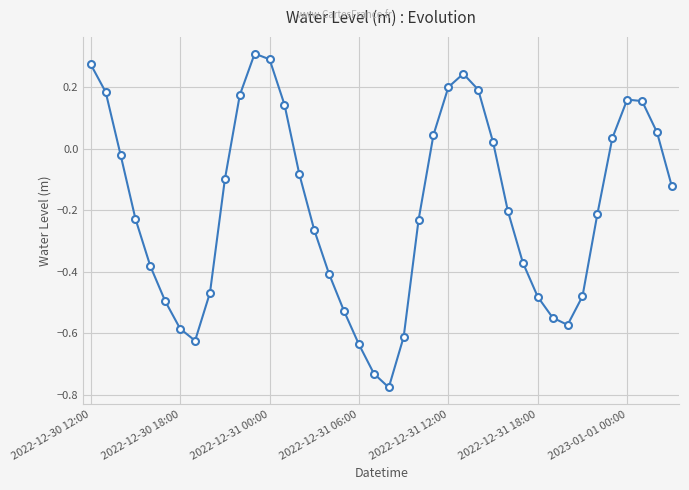

What is the difference between the maximum and minimum values?

1.1